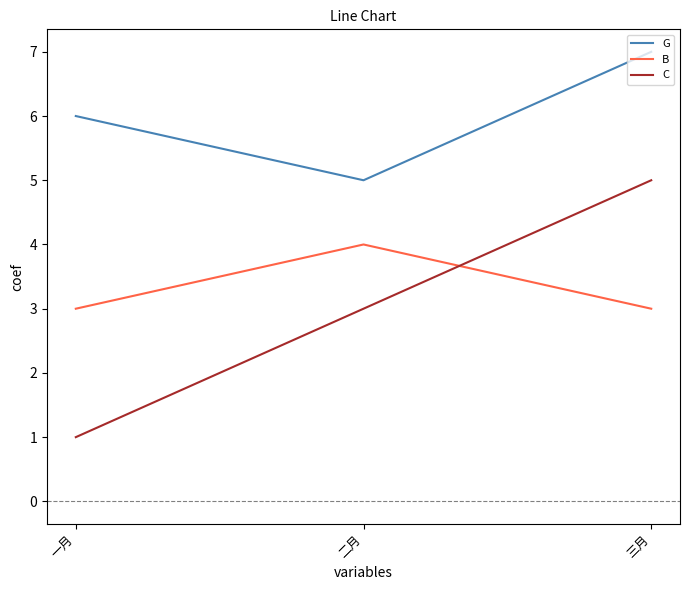

What value does the C series have at 一月?

1